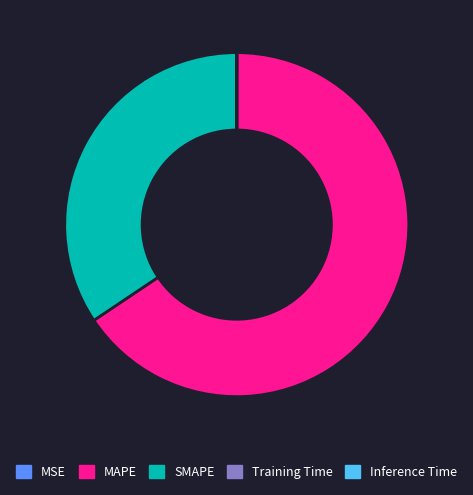

True or false: SMAPE accounts for 24% of the total.

False